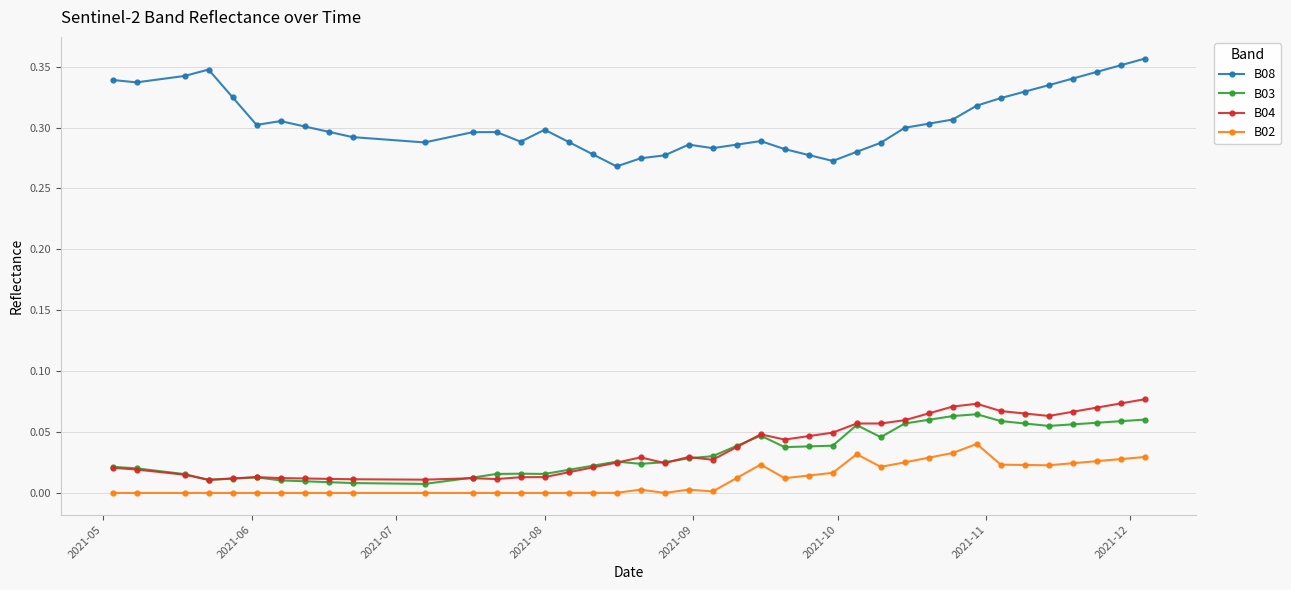

True or false: B04 has more than 0 points higher than both neighbors.

True